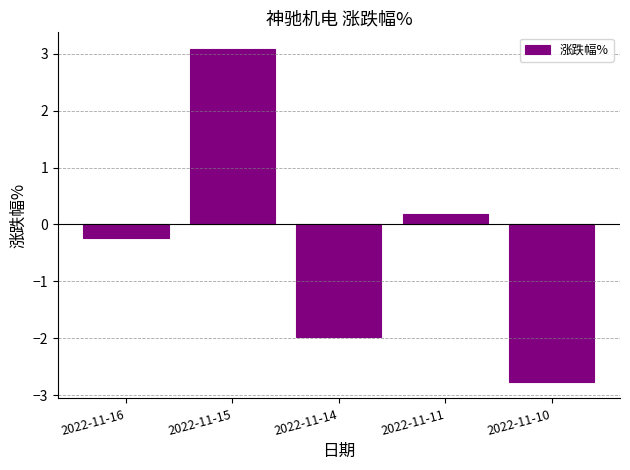

What is the change in value from 2022-11-16 to 2022-11-15?

+3.3